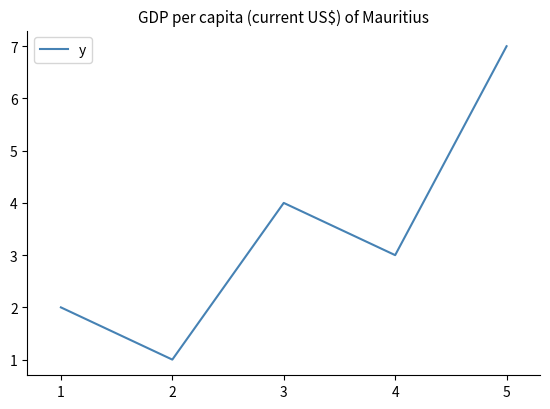

Rank the categories by value from lowest to highest.

2, 1, 4, 3, 5